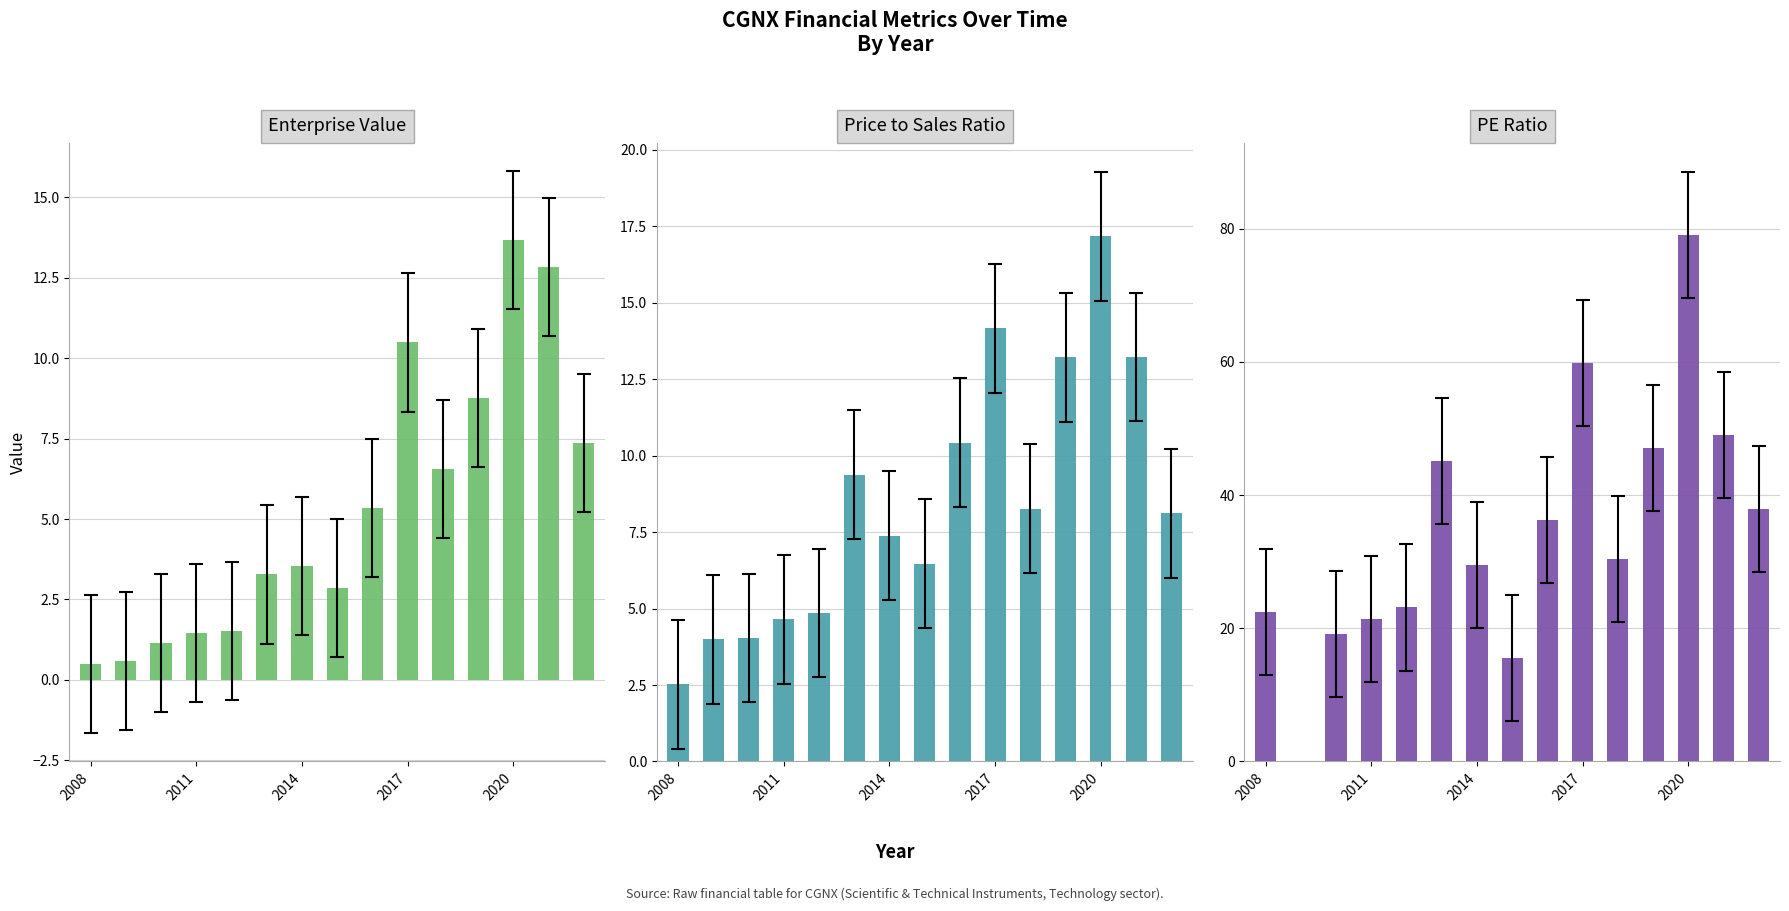

What is the difference between the highest and lowest values at 5?

41.8